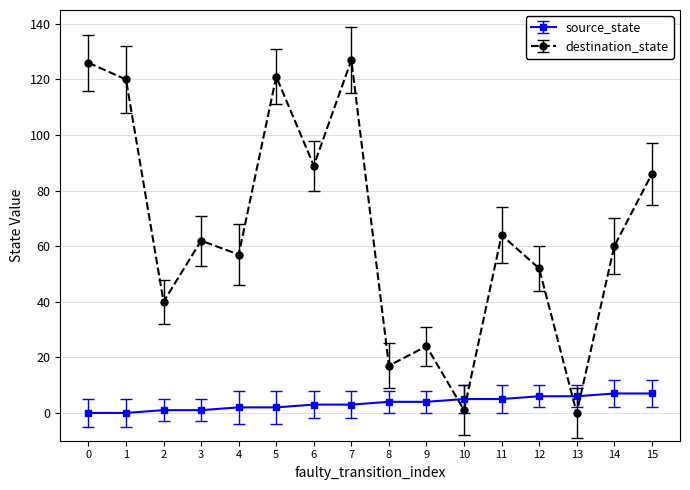

Reading left to right, list all the values displayed in this chart.

source_state: 0	0	1	1	2	2	3	3	4	4	5	5	6	6	7	7
destination_state: 126	120	40	62	57	121	89	127	17	24	1	64	52	0	60	86